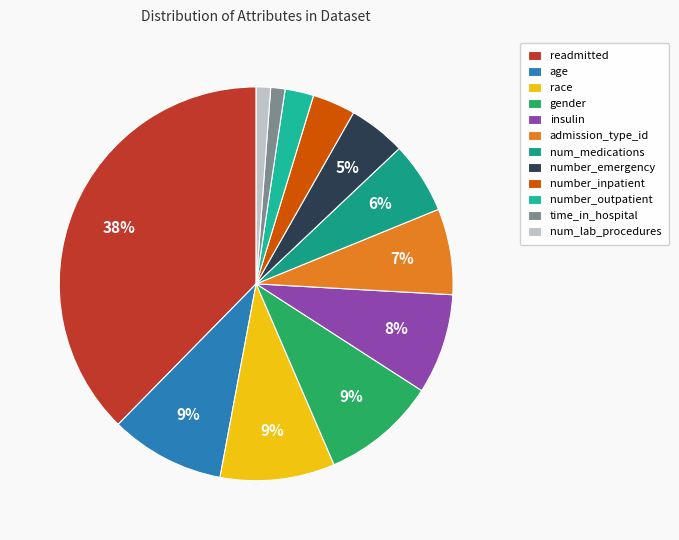

To the nearest percent, what is the combined percentage of race and admission_type_id?

16%